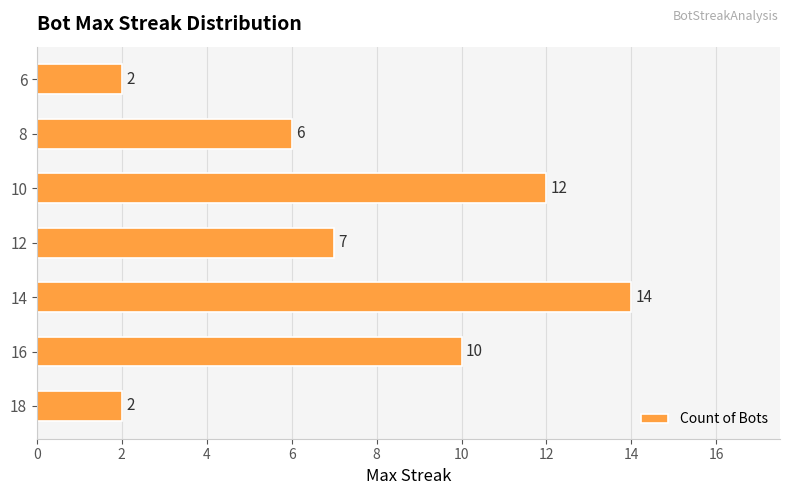

Which label corresponds to the largest value in the chart?

14